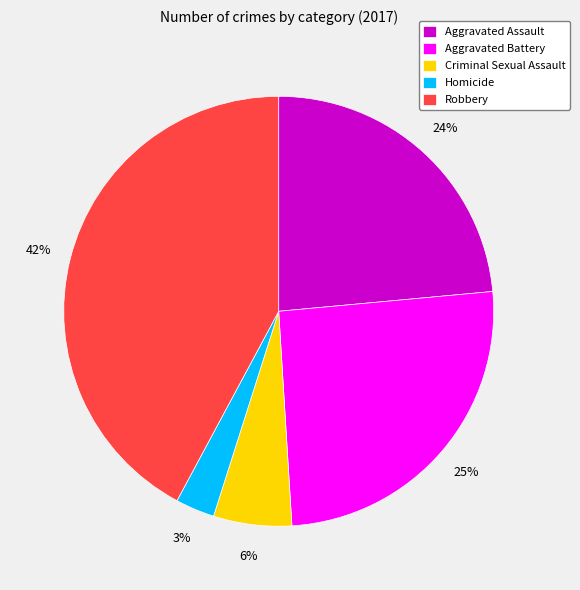

To the nearest percent, what percentage of the pie is Robbery?

42%